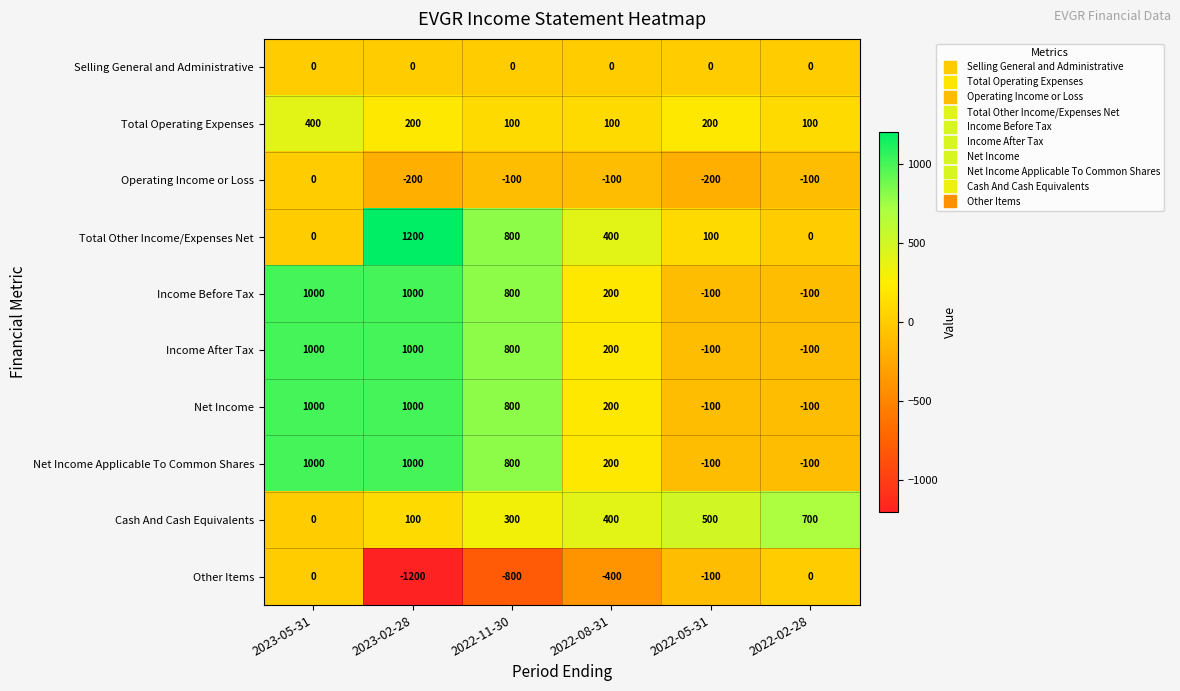

Is it true that Income After Tax equals 445 at 2023-05-31?

False